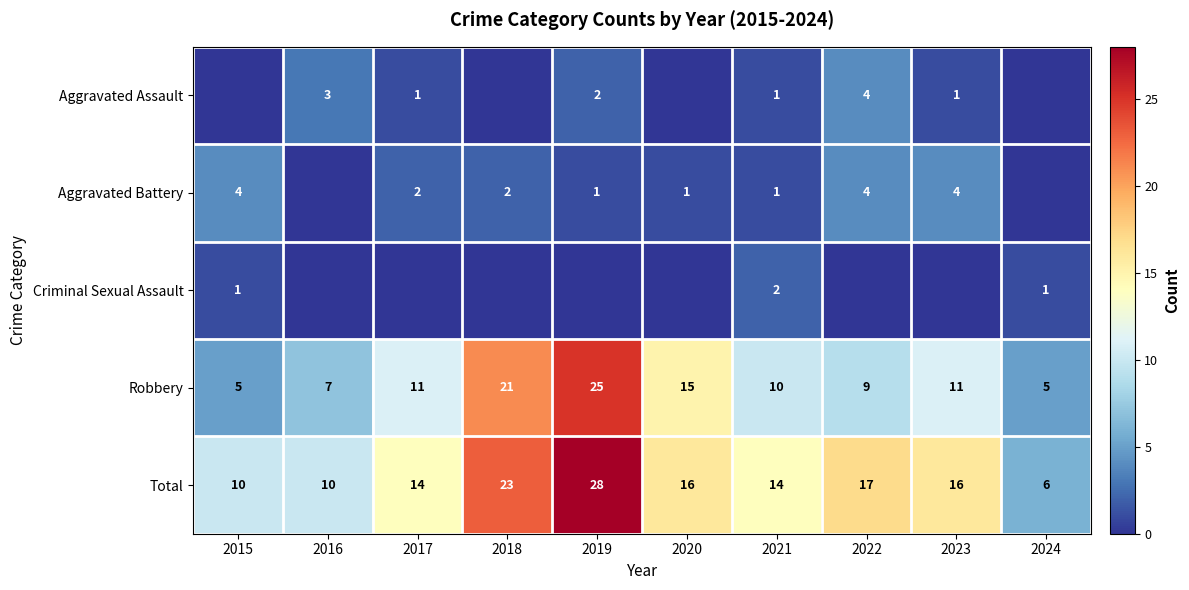

At which label is Total closest to 17?

2022